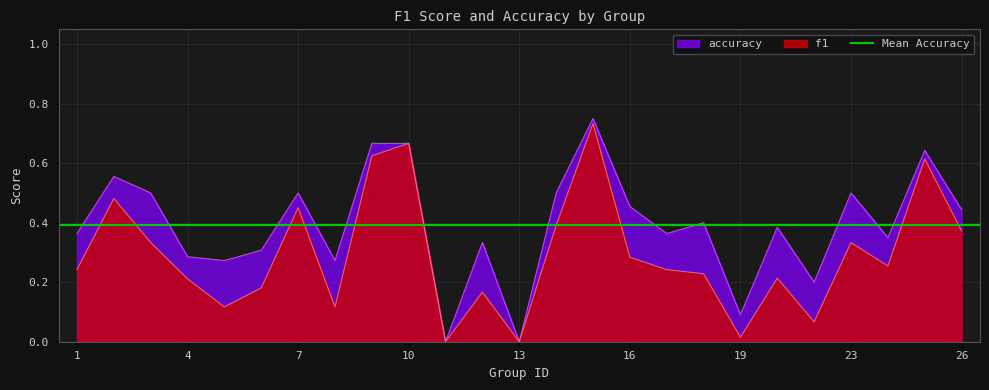

Which series has the widest spread of values?

accuracy